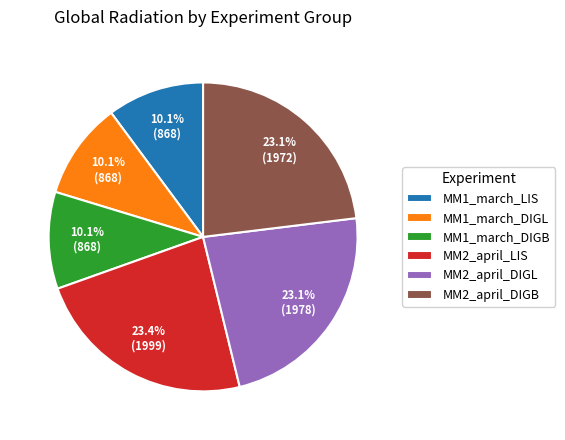

Count the number of slices in the pie.

6